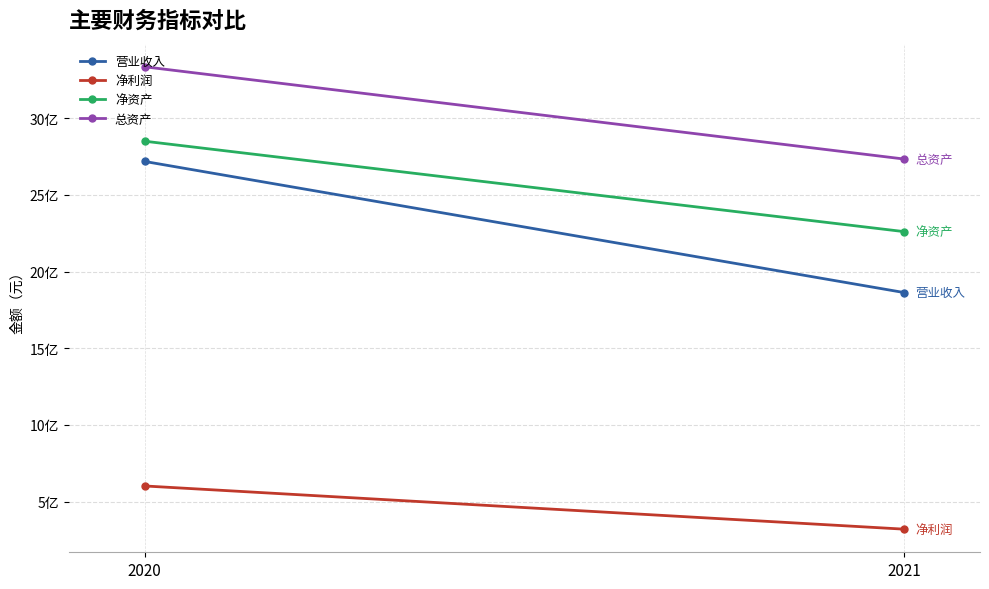

Is the value of 净利润 at 2021 greater than the value of 净资产 at 2021?

No